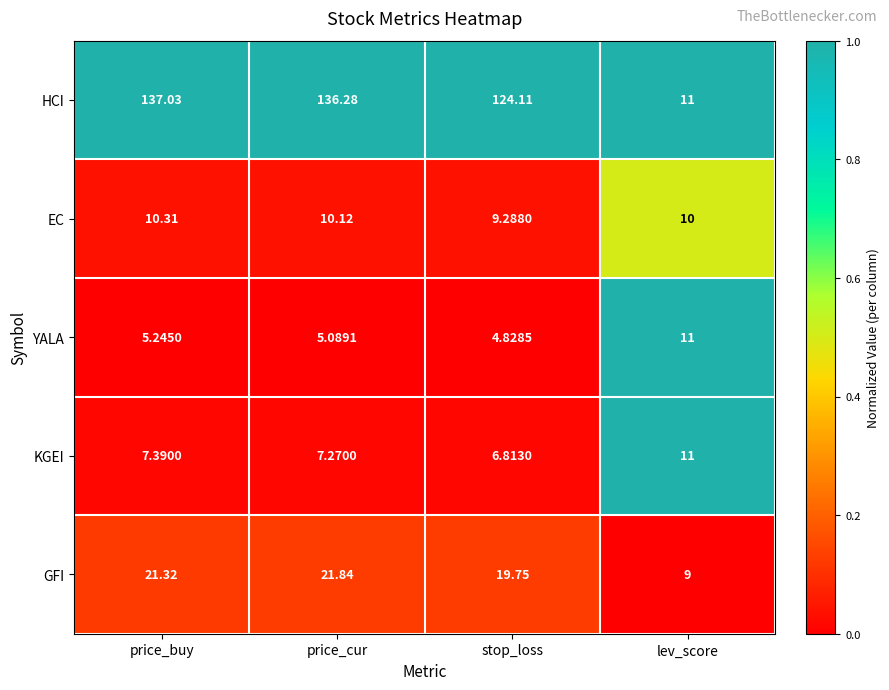

Rank the series at price_cur from highest to lowest value.

HCI, GFI, EC, KGEI, YALA